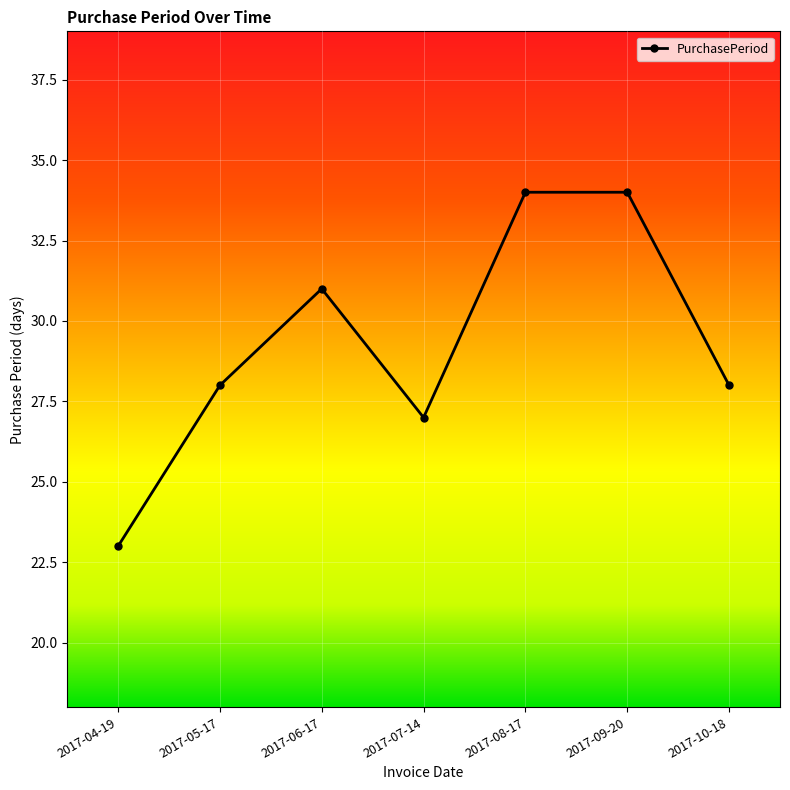

At which category does the data reach its first local peak?

2017-06-17